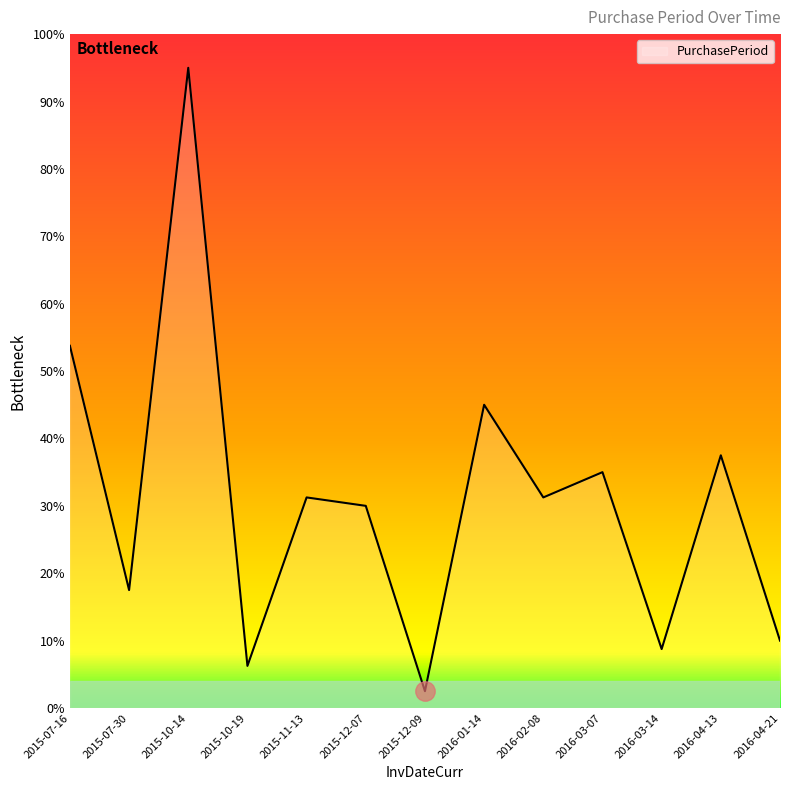

Does the chart display data point markers on the line(s)?

No